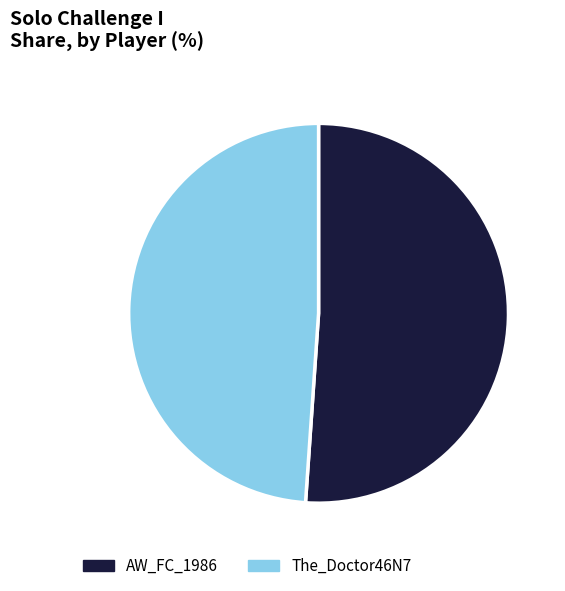

Is it true that AW_FC_1986 is 57% of the pie?

False